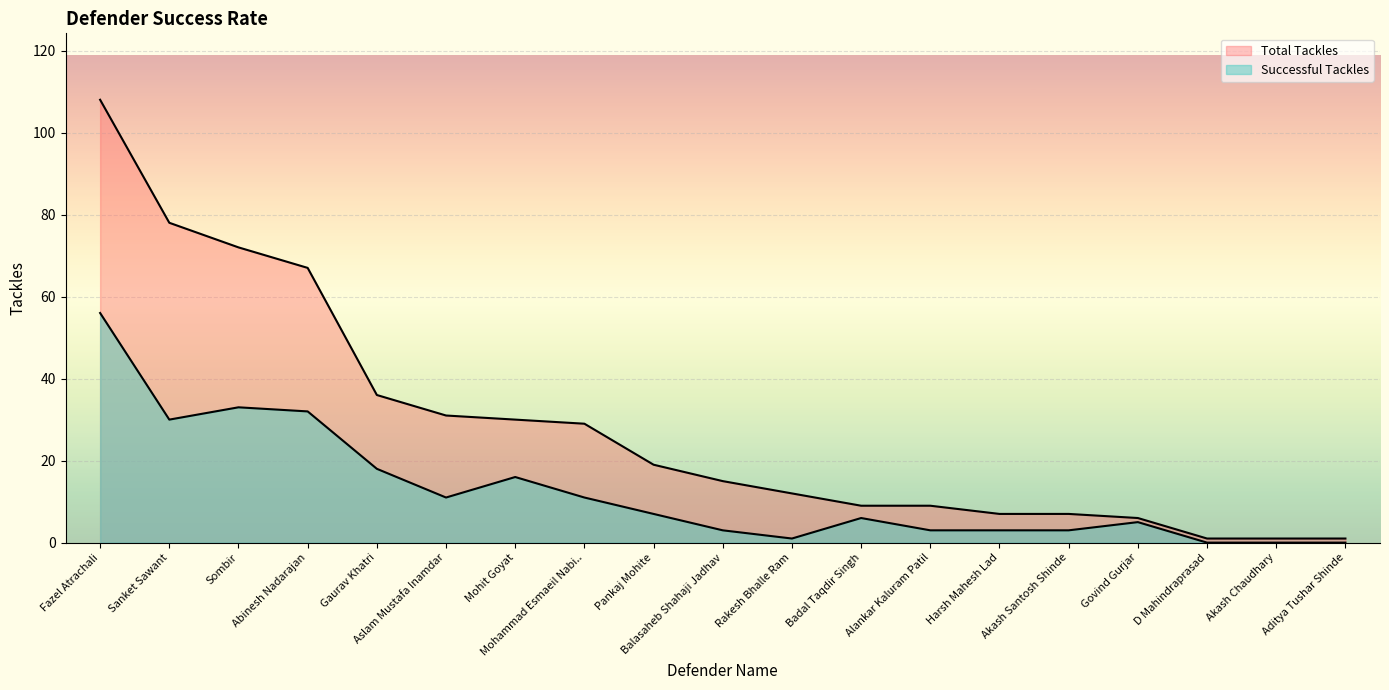

How many data points are less than 6?

9